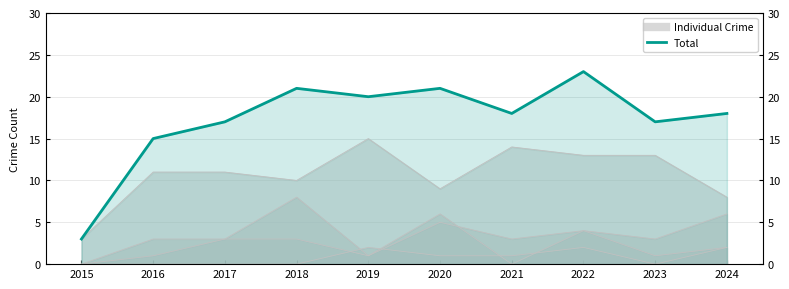

What is the greatest value displayed?

23